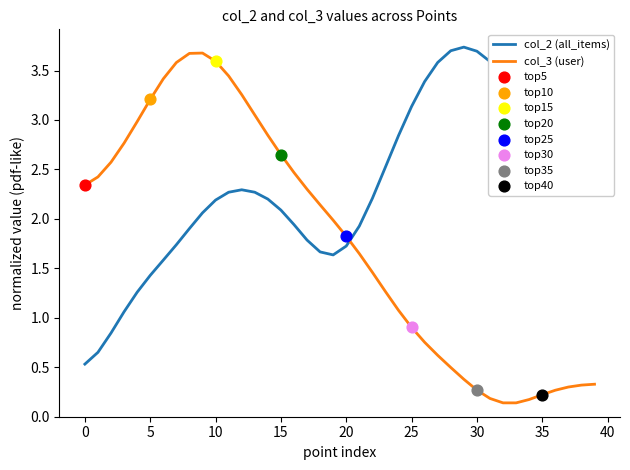

Which series has the largest total across all categories?

col_2 (all_items)